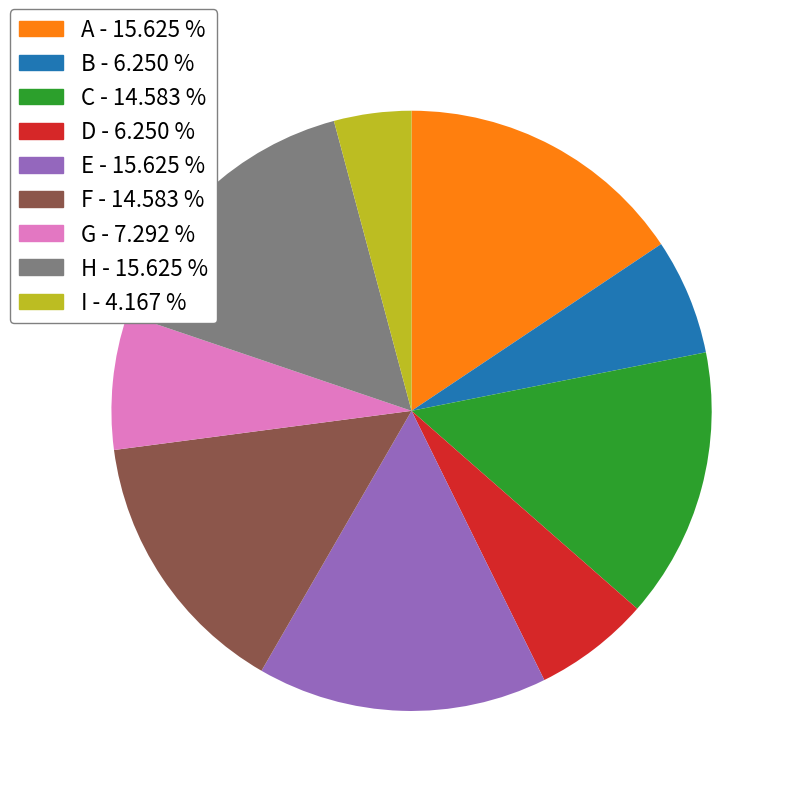

Between G and I, which is larger?

G